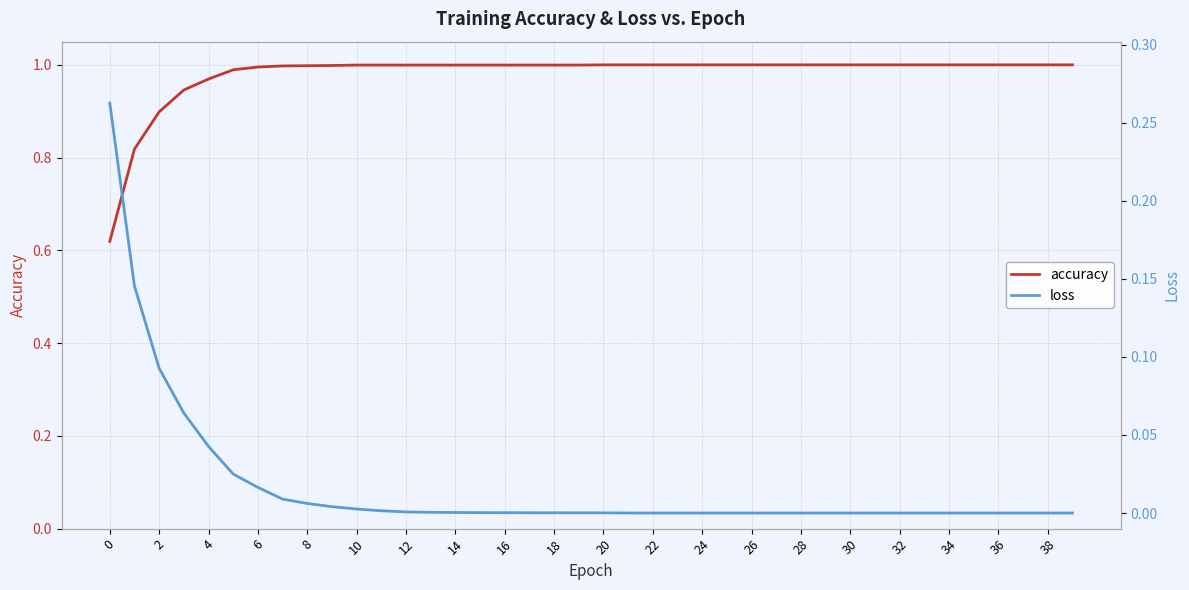

Reading left to right, extract all data points from this chart.

accuracy: 0.6	0.8	0.9	0.9	1.0	1.0	1.0	1.0	1.0	1.0	1.0	1.0	1.0	1.0	1.0	1.0	1.0	1.0	1.0	1.0	1.0	1.0	1.0	1.0	1.0	1.0	1.0	1.0	1.0	1.0	1.0	1.0	1.0	1.0	1.0	1.0	1.0	1.0	1.0	1.0
loss: 0.3	0.1	0.1	0.1	0.0	0.0	0.0	0.0	0.0	0.0	0.0	0.0	0.0	0.0	0.0	0.0	0.0	0.0	0.0	0.0	0.0	0.0	0.0	0.0	0.0	0.0	0.0	0.0	0.0	0.0	0.0	0.0	0.0	0.0	0.0	0.0	0.0	0.0	0.0	0.0